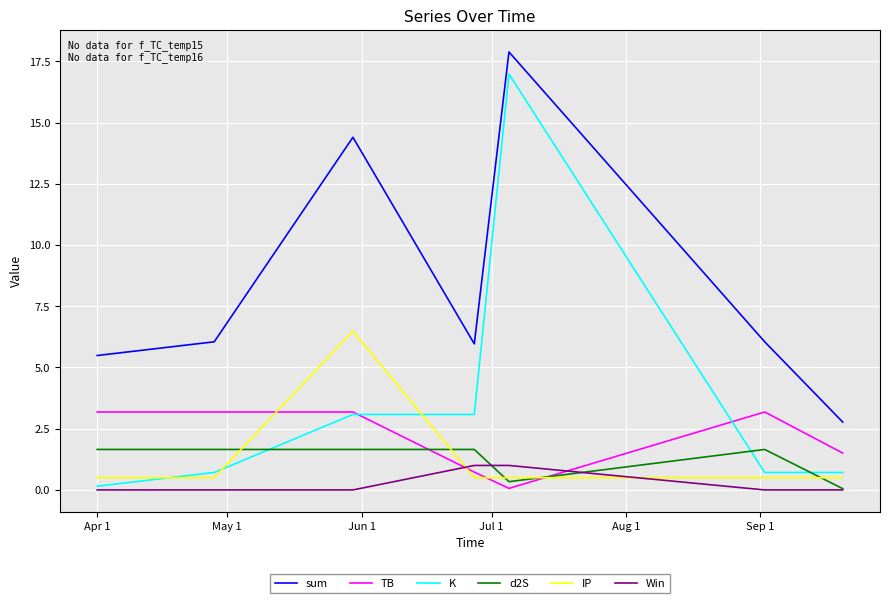

True or false: TB and sum cross at least once.

False